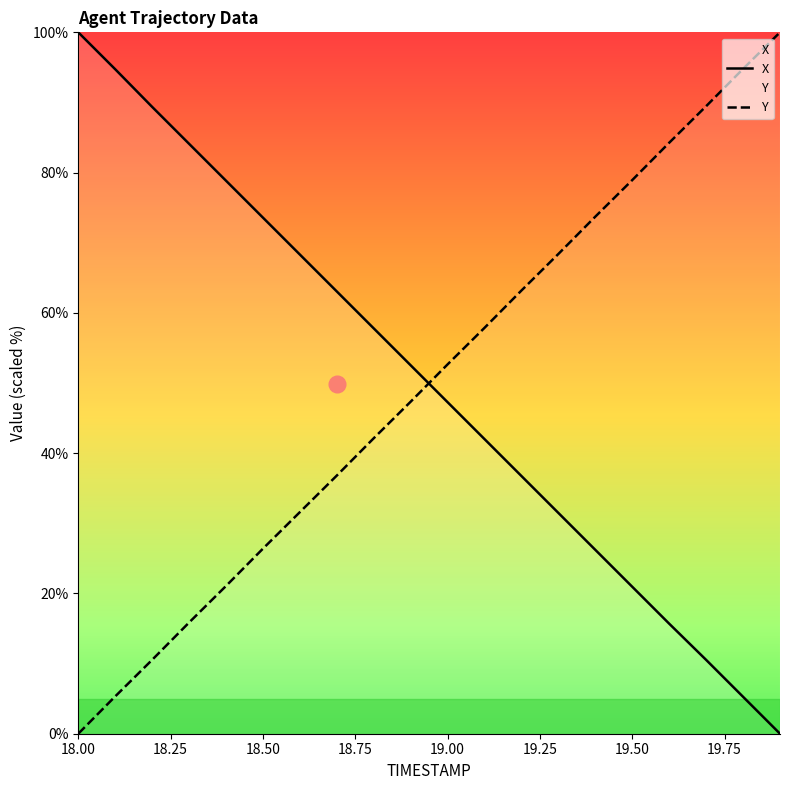

At how many categories does at least one series exceed 81?

8